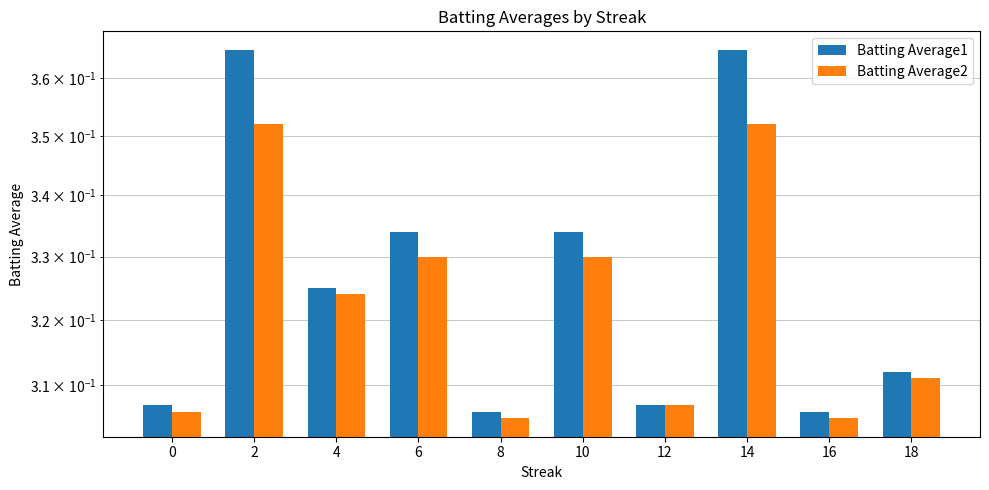

Which has a higher value, 16 or 2?

2